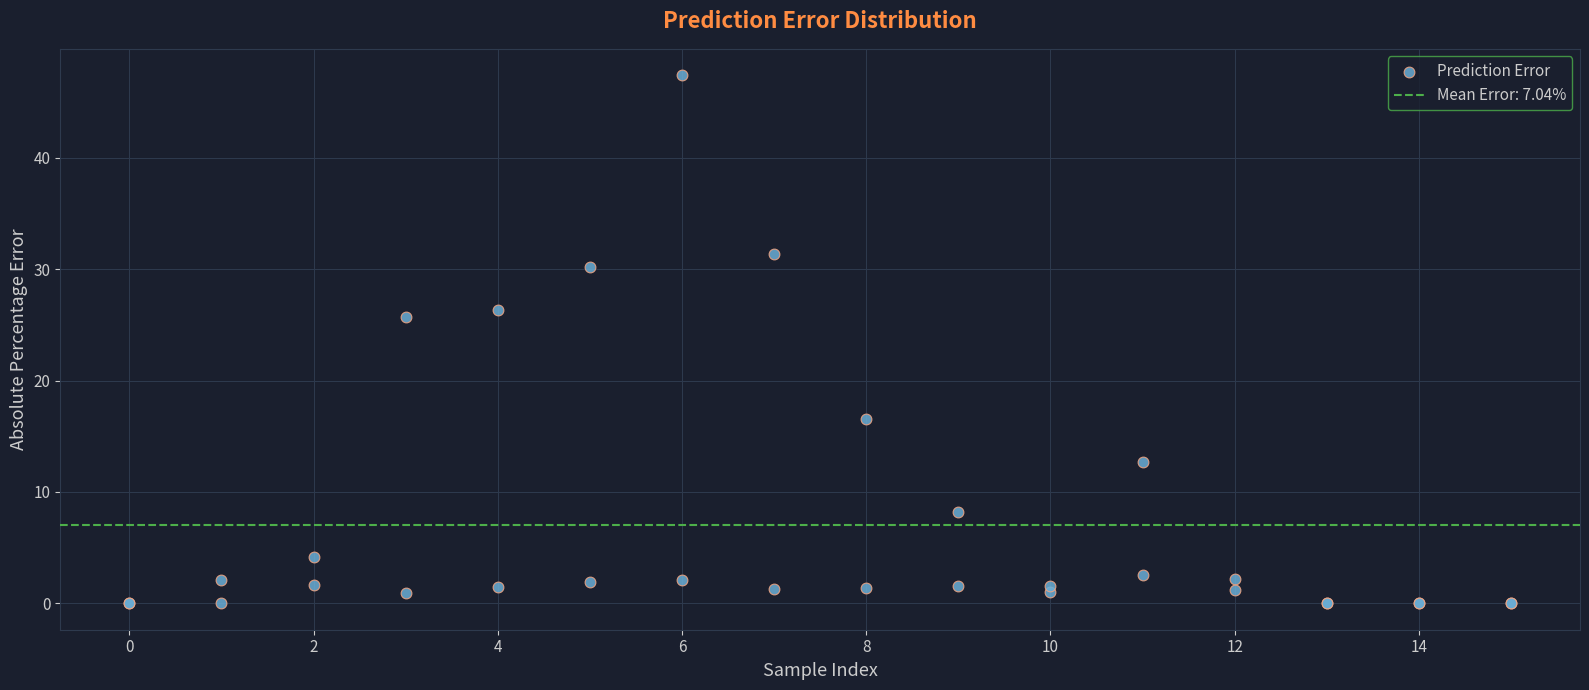

What Y value in the scatter plot is closest to 23?

25.7